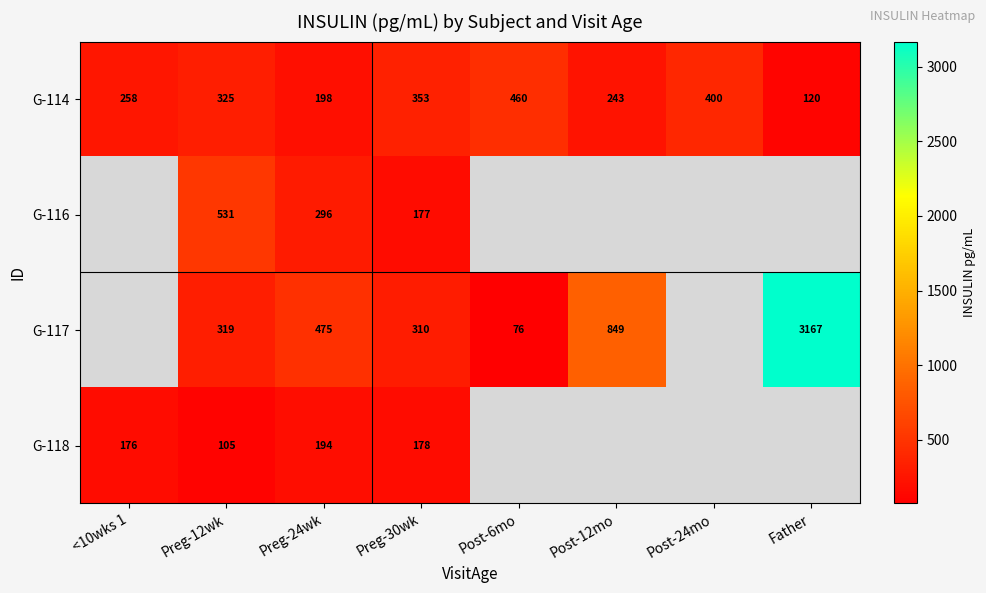

At how many categories does at least one series exceed 3017?

1